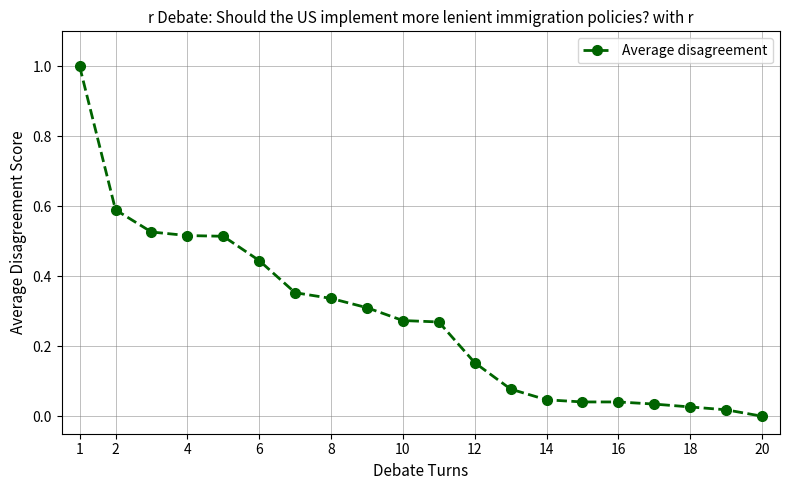

What is the difference between the second highest and minimum values?

0.6